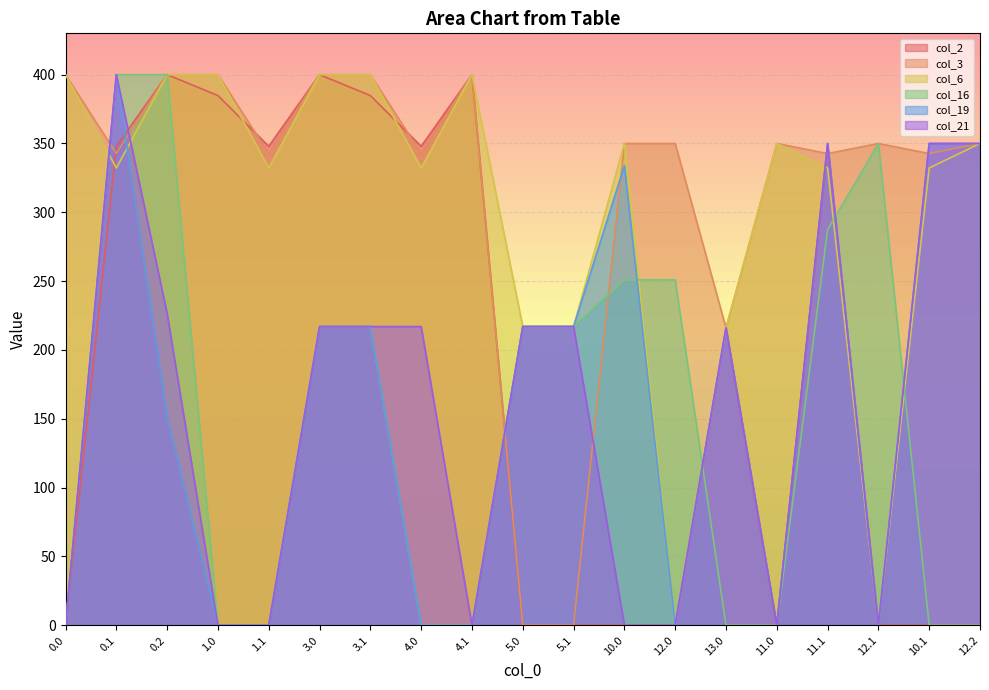

Which series has the largest total across all categories?

col_3